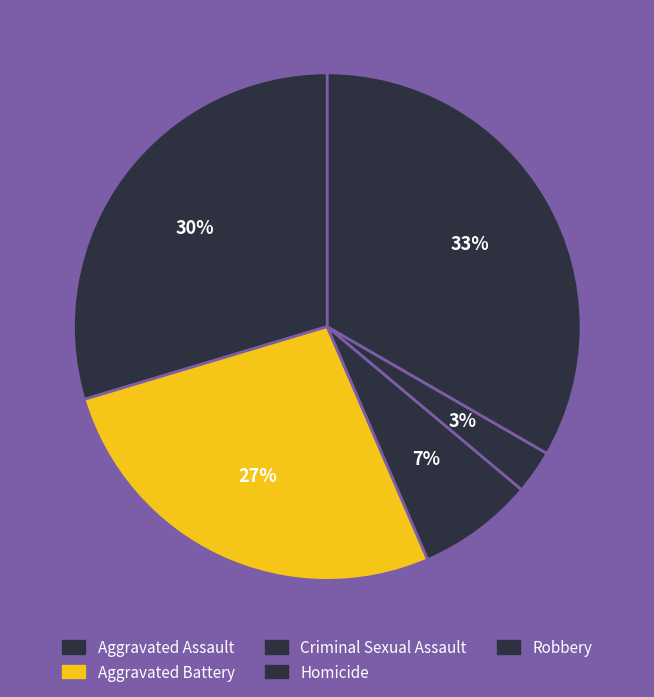

Is Robbery the majority of the pie?

No